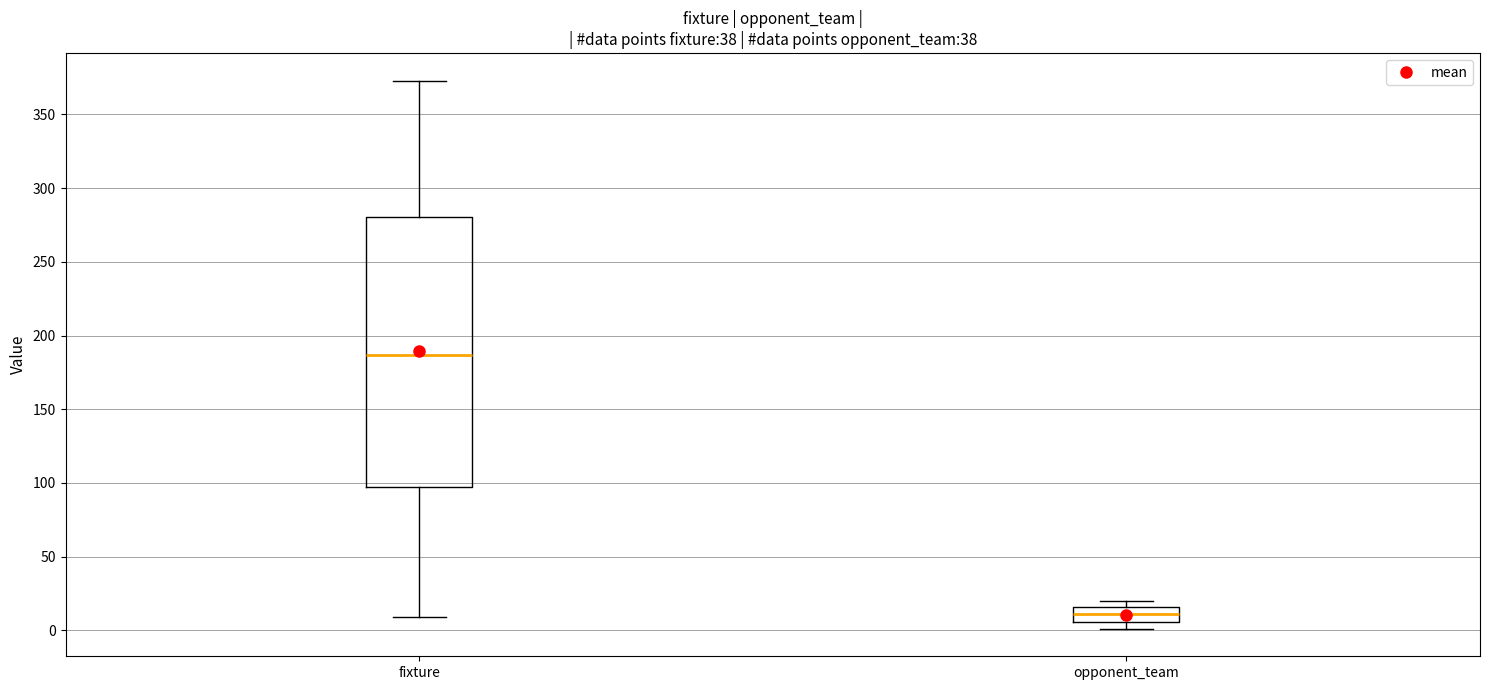

Which box is the tallest, from its lower edge to its upper edge?

fixture